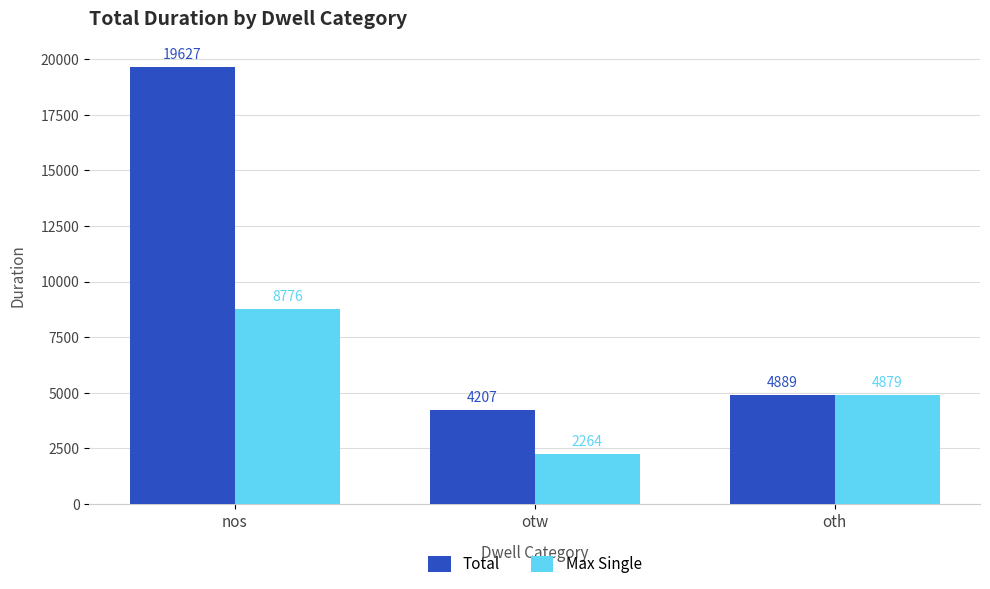

The value of Max Single at otw is 2264. True or false?

True